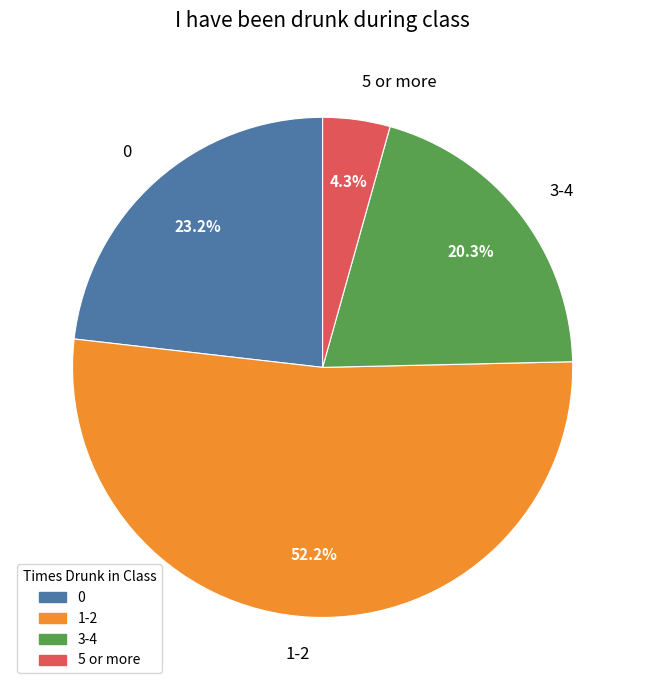

How much of the chart is everything except 0?

76.8%